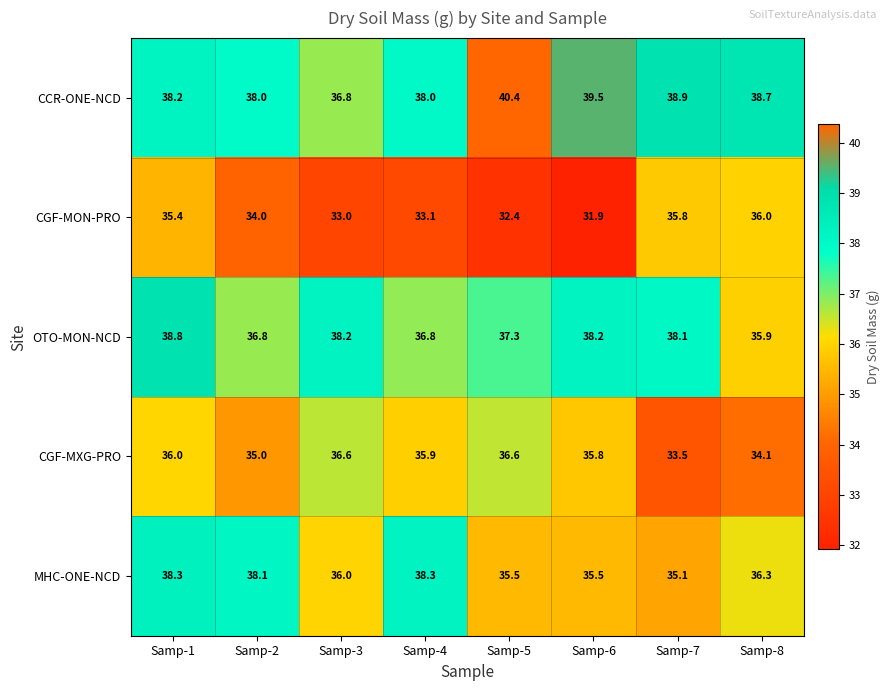

List the series in order of their peak value, lowest first.

CGF-MON-PRO, CGF-MXG-PRO, MHC-ONE-NCD, OTO-MON-NCD, CCR-ONE-NCD